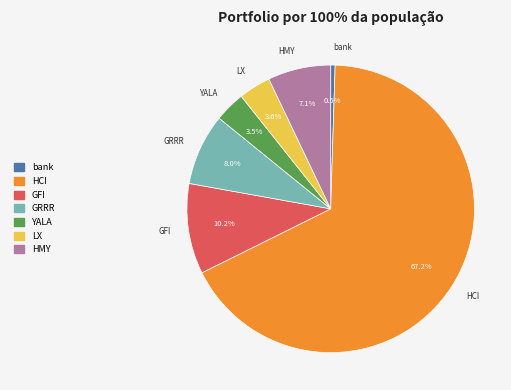

Which slice is the smallest?

bank